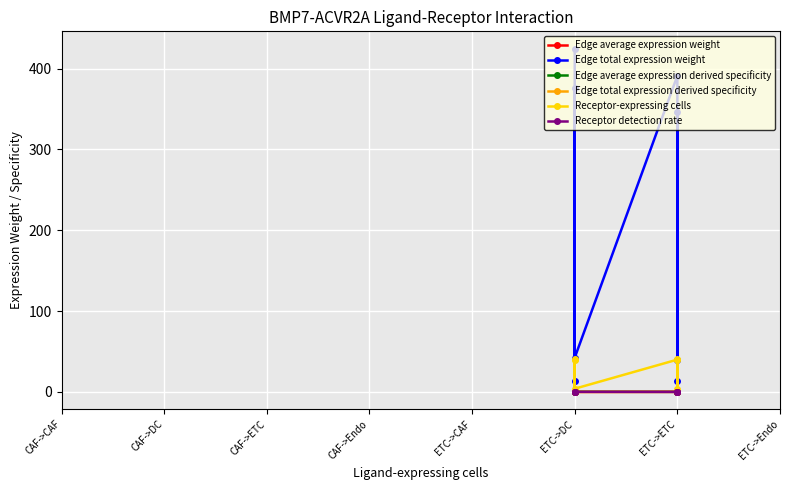

At which label is Edge total expression weight closest to 218?

ETC->ETC